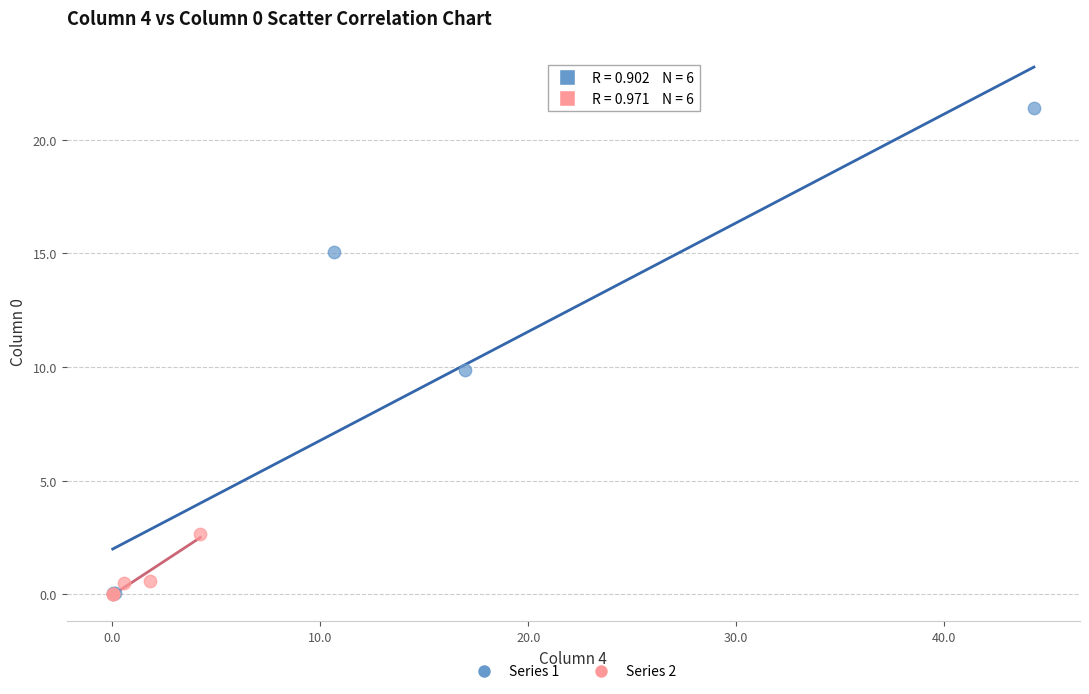

Which series has the widest spread of Y values?

Series 1